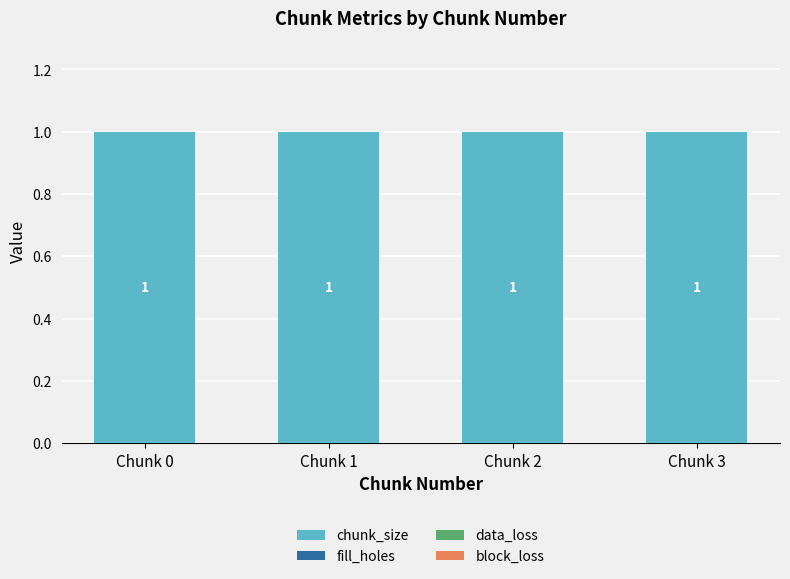

Rank the categories by data_loss value from lowest to highest.

Chunk 0, Chunk 1, Chunk 2, Chunk 3